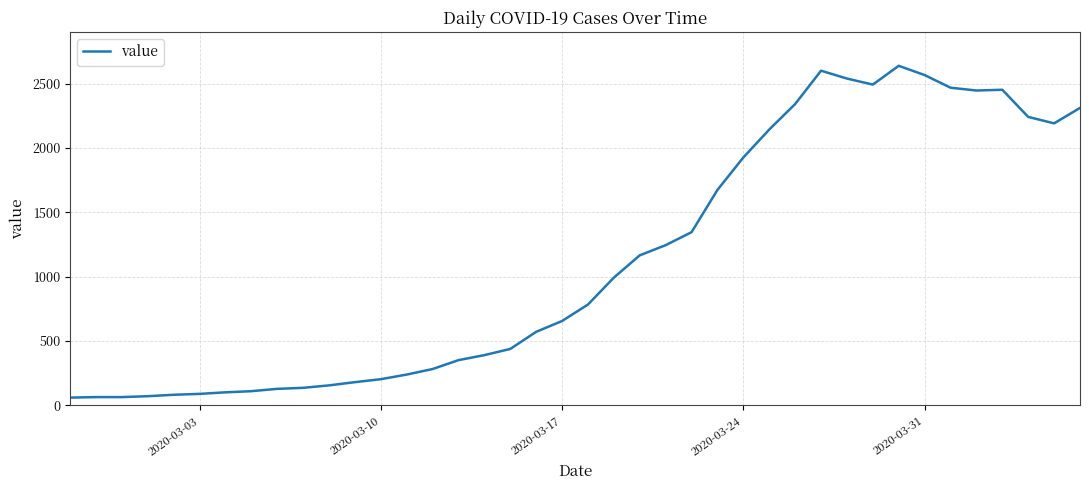

What is the greatest value displayed?

2638